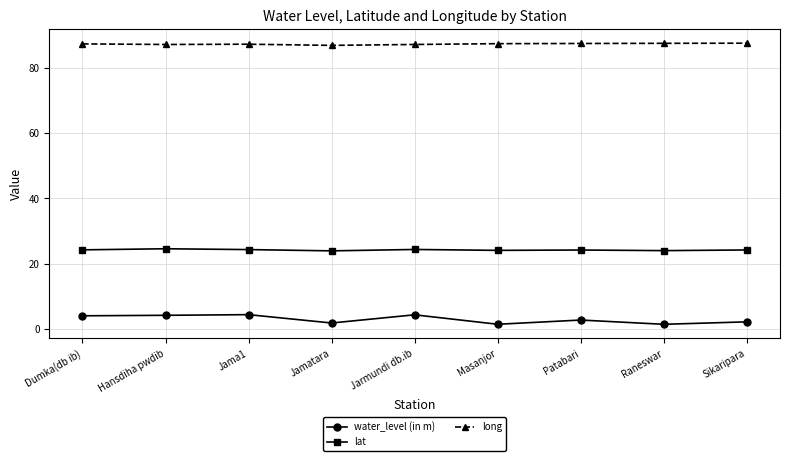

What is the label of the 8th point from the left?

Raneswar